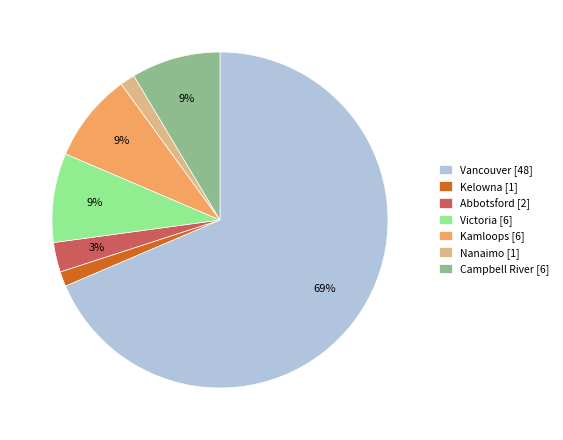

Does Vancouver account for over 50% of the chart?

Yes